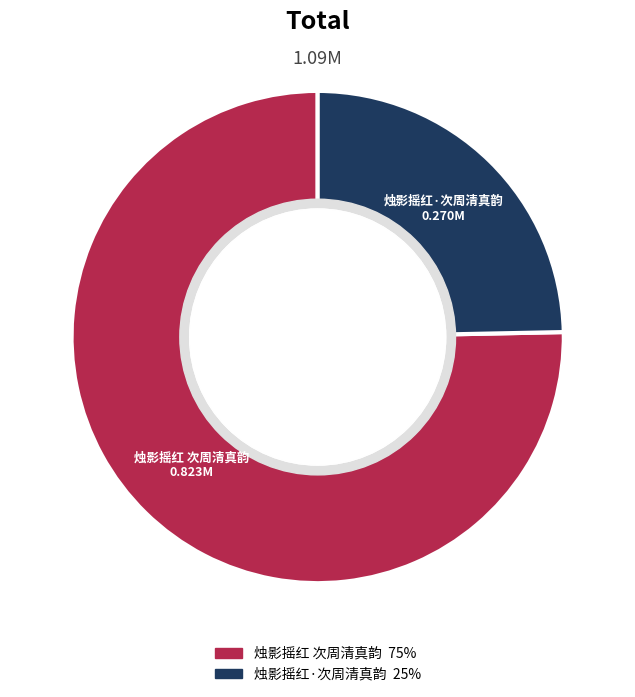

Which slice represents more than half of the pie?

烛影摇红 次周清真韵